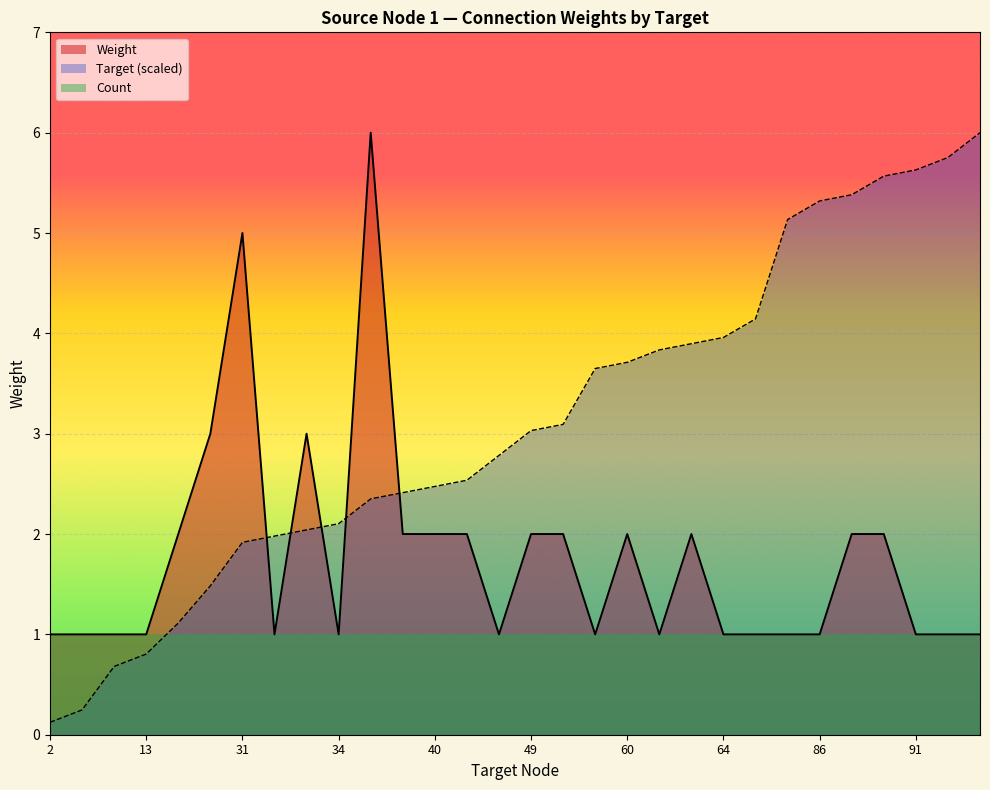

At which category does Mean Weight reach its first local valley?

32